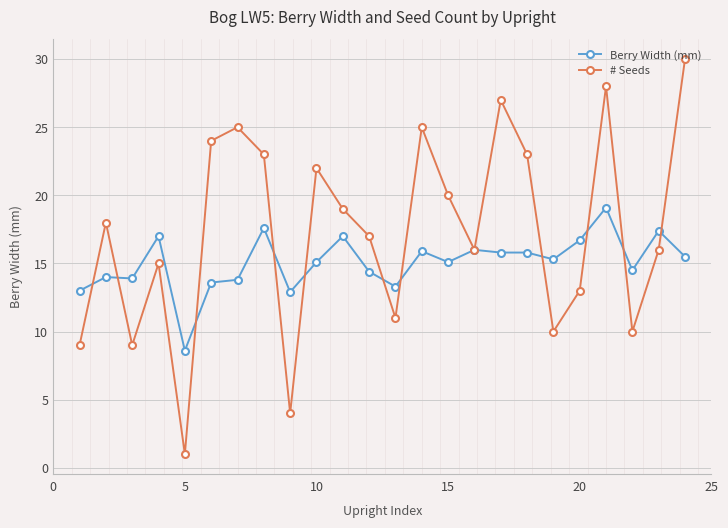

What is the minimum value for # Seeds?

1.0